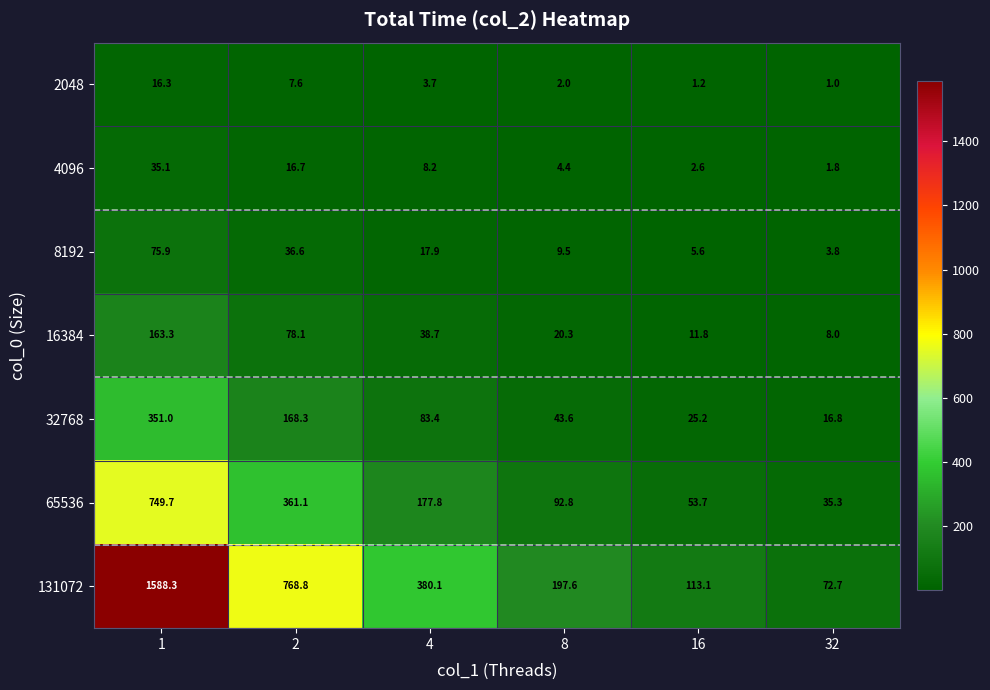

Which series has the largest total across all categories?

131072